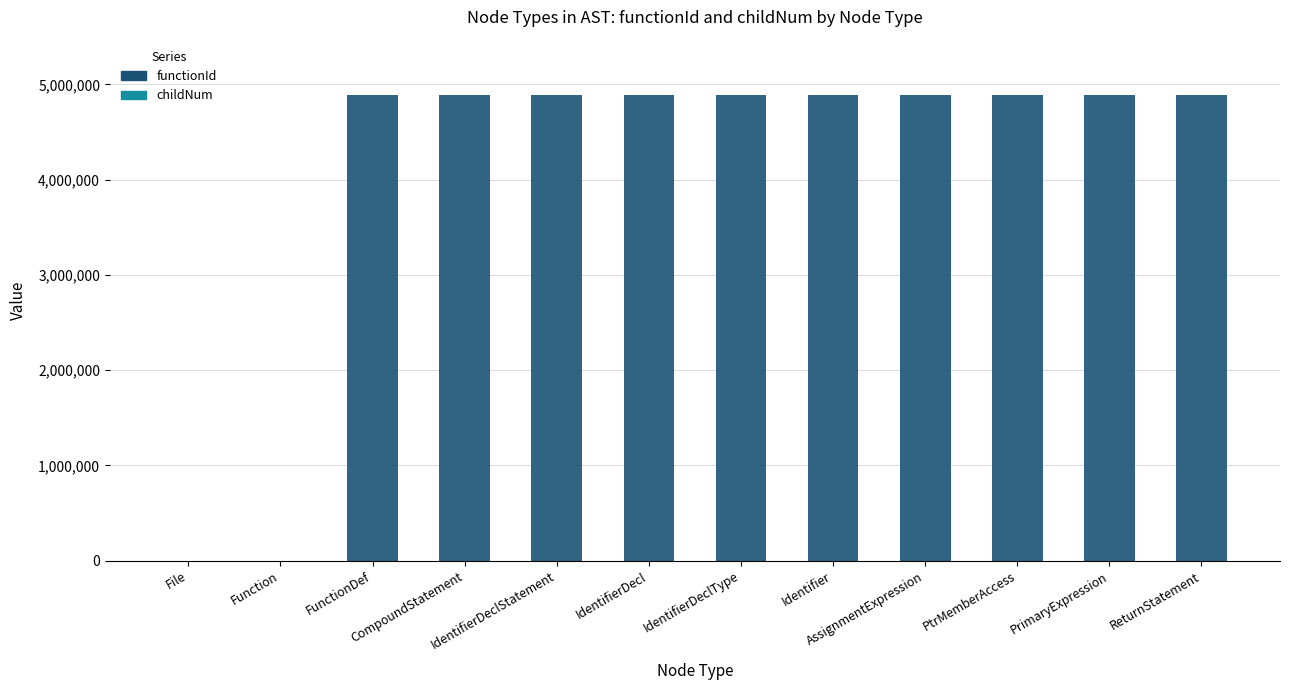

Are the bars grouped side by side (vs. stacked)?

No